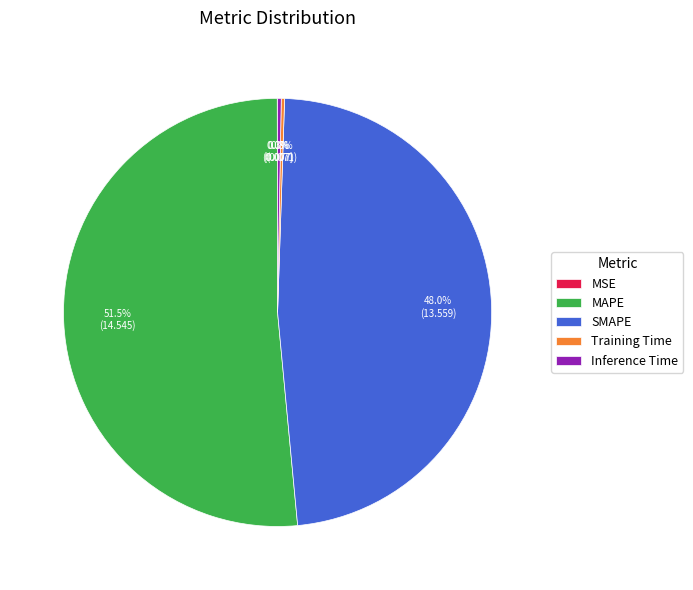

Which slice is the largest?

MAPE